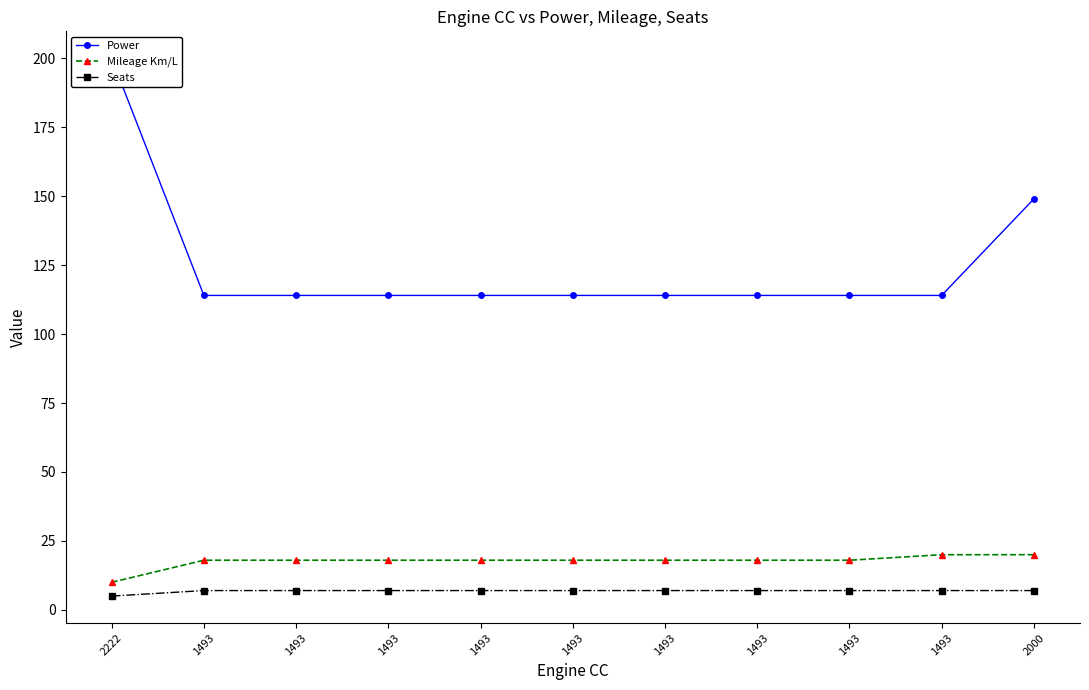

List the series in order of their peak value, lowest first.

Seats, Mileage Km/L, Power